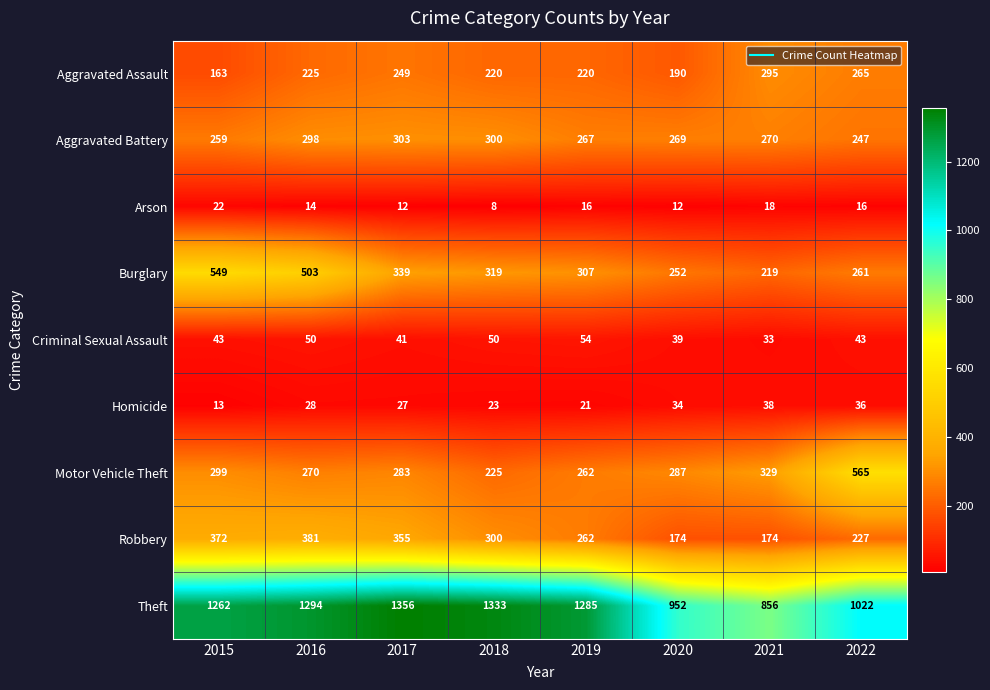

What is the total value across all series at 2019?

2694